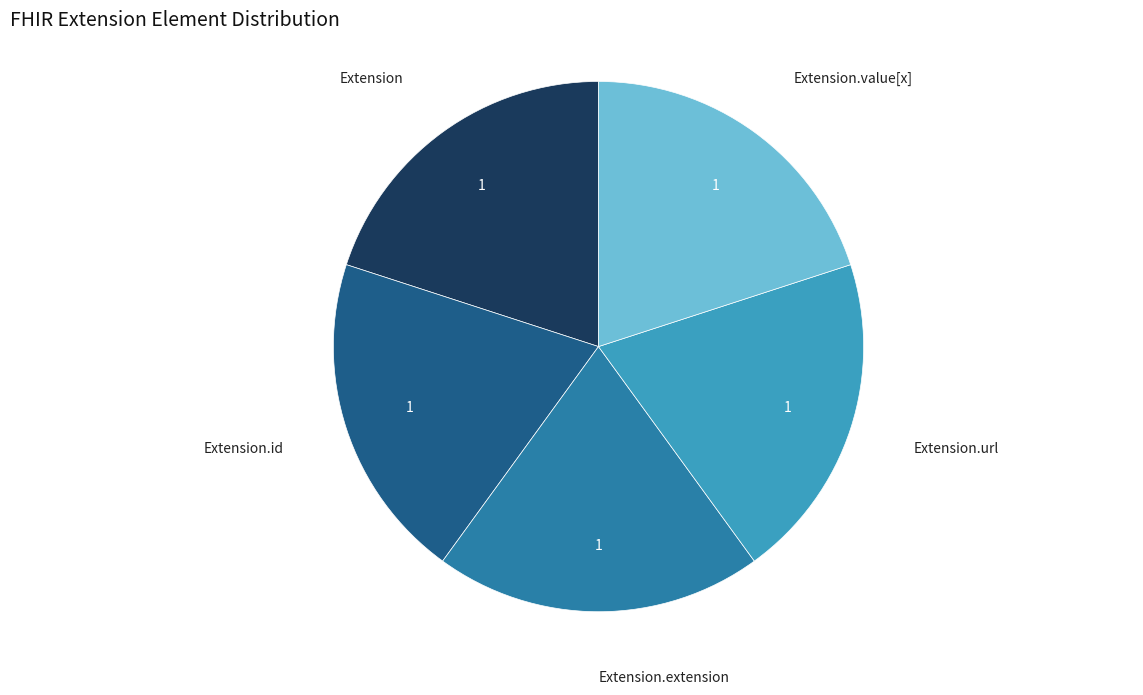

Is there any slice that represents more than half of the pie?

No